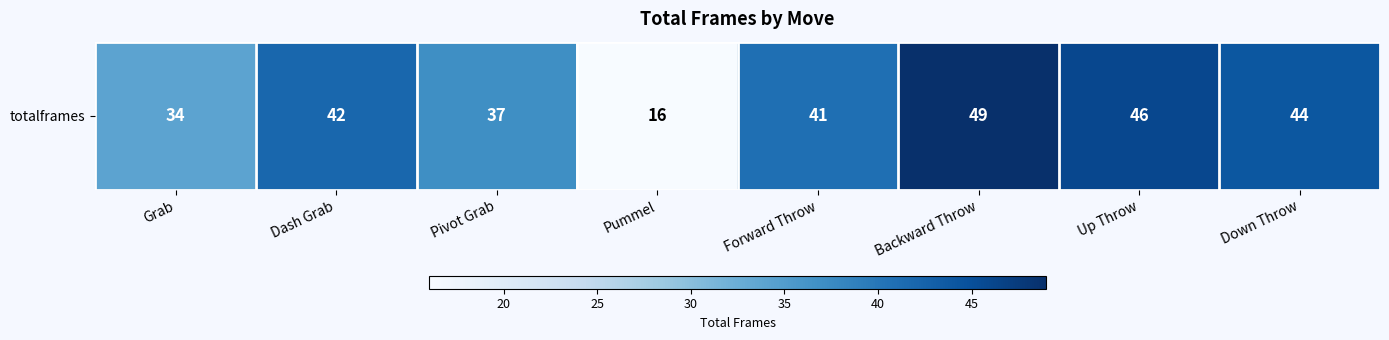

Reading left to right, what are all the values shown in this chart?

Grab=34	Dash Grab=42	Pivot Grab=37	Pummel=16	Forward Throw=41	Backward Throw=49	Up Throw=46	Down Throw=44